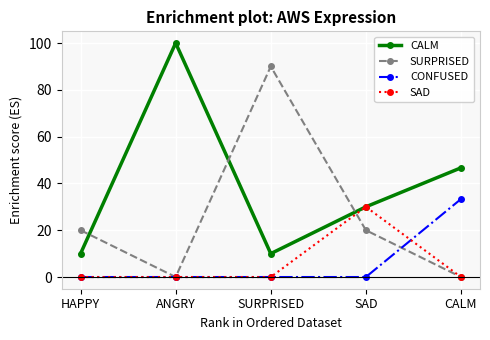

At which category does the chart reach its peak across all series?

ANGRY